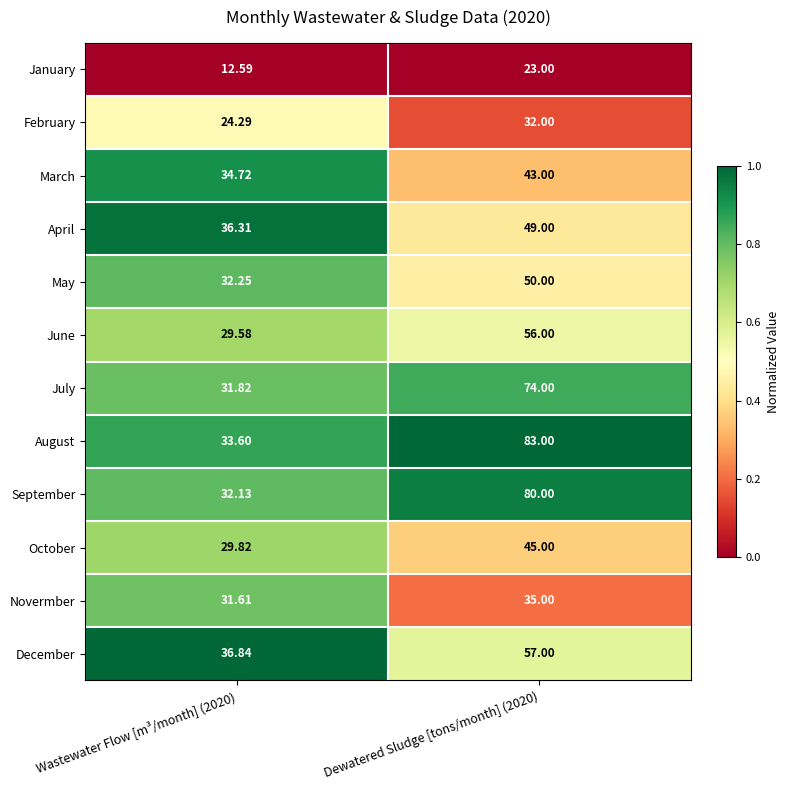

At Wastewater Flow [m³/month] (2020), list the series in order from largest to smallest.

December, April, March, August, May, September, July, Novermber, October, June, February, January